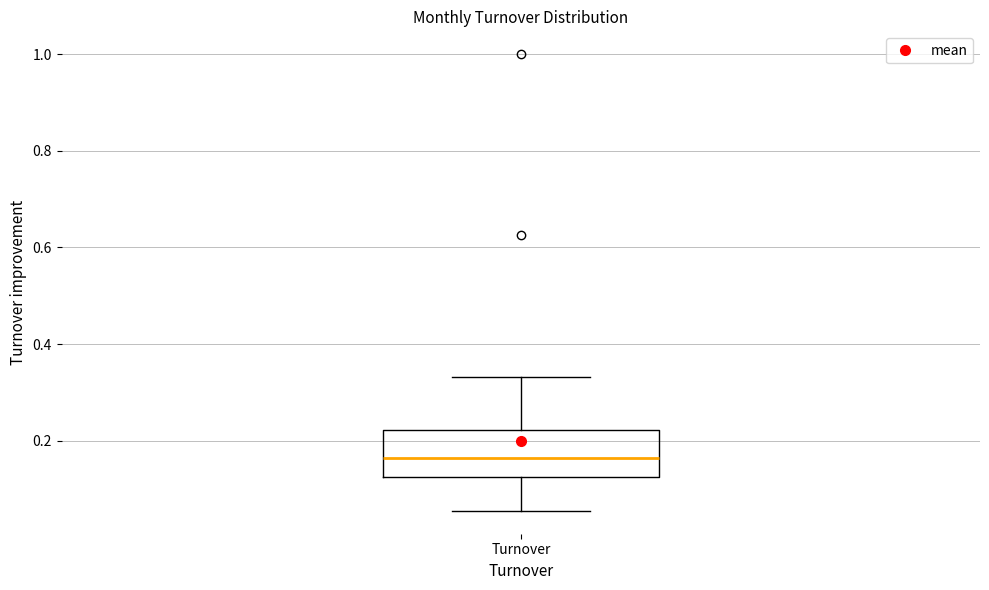

Where is the lower edge of the box for Turnover on the y-axis? The values are not printed on the chart, so give them approximately, as read against the axis.

0.12